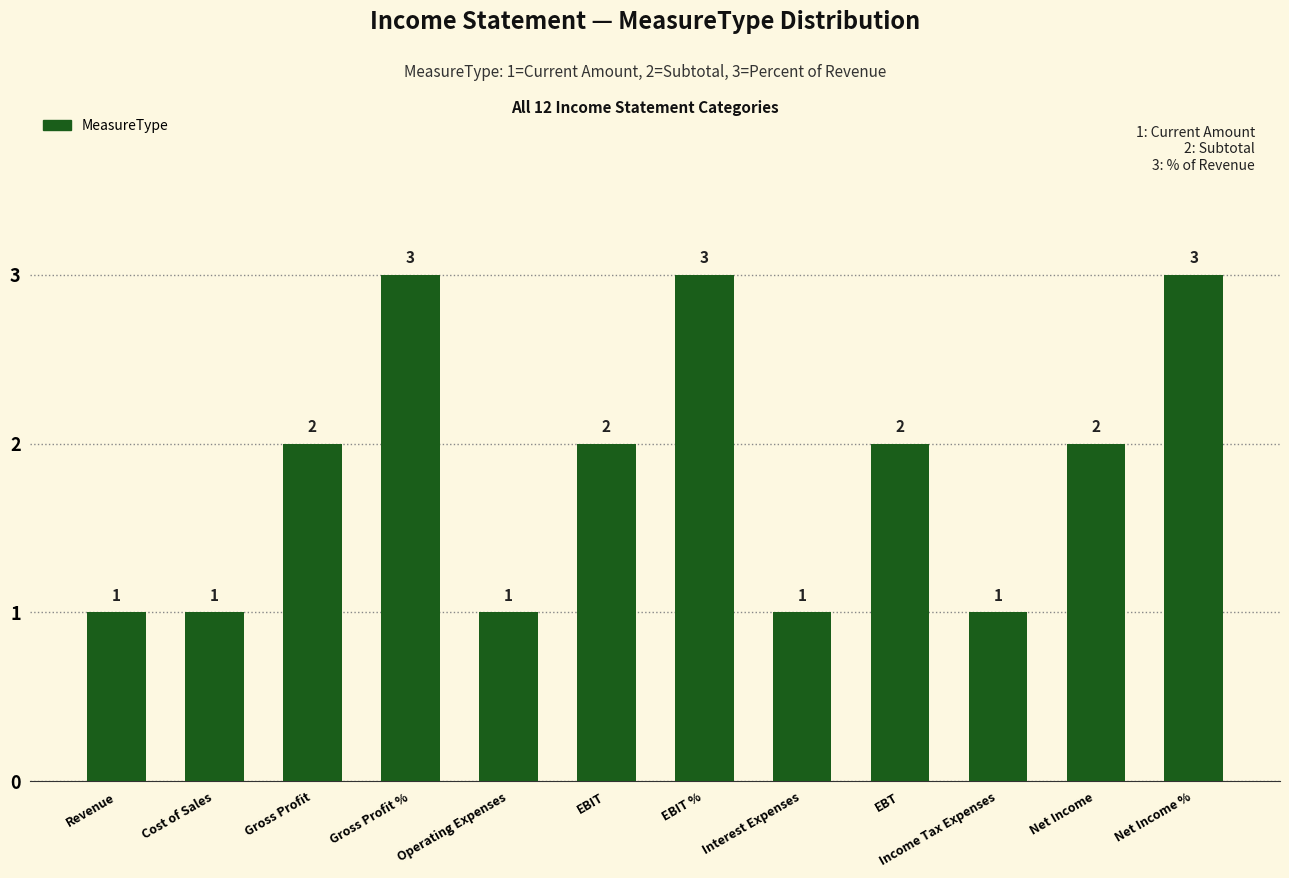

What is the value of the 7th bar from the left?

3